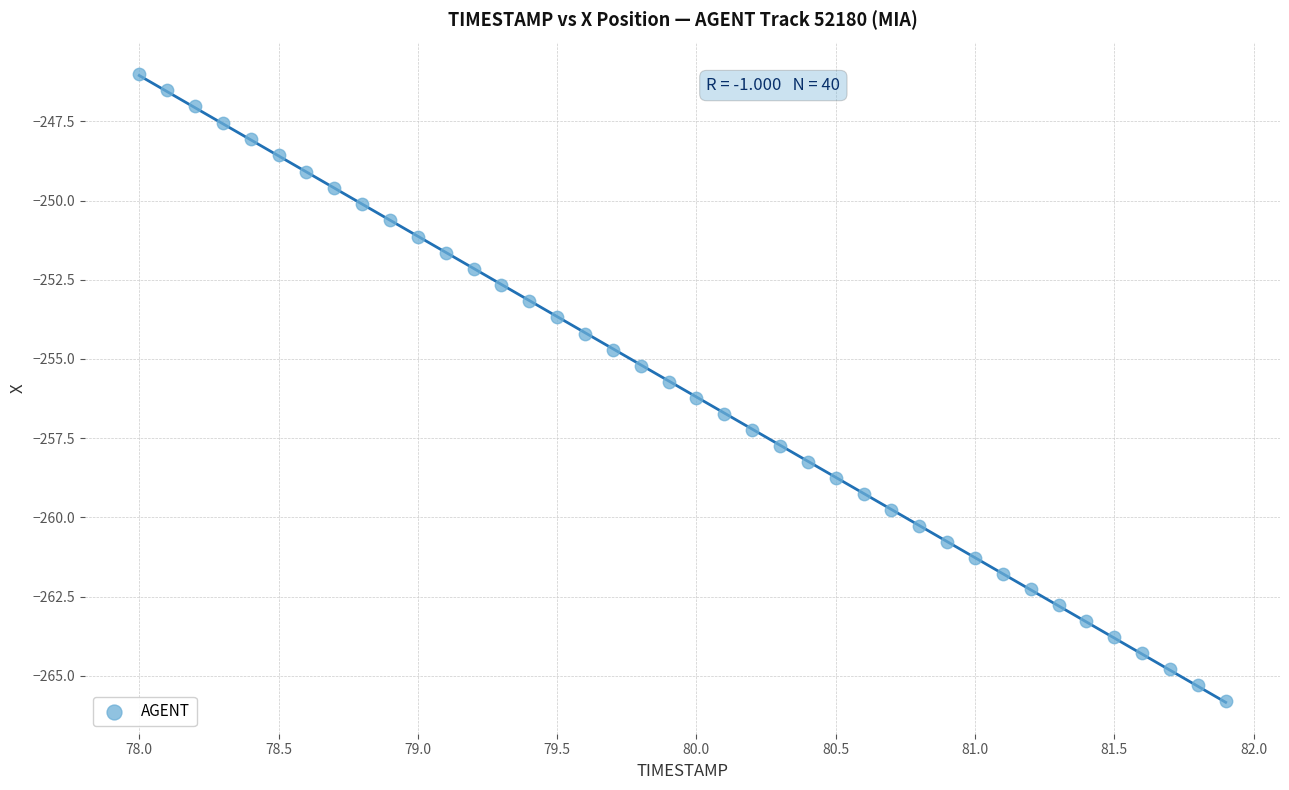

What is the range of X values (max minus min)?

3.9